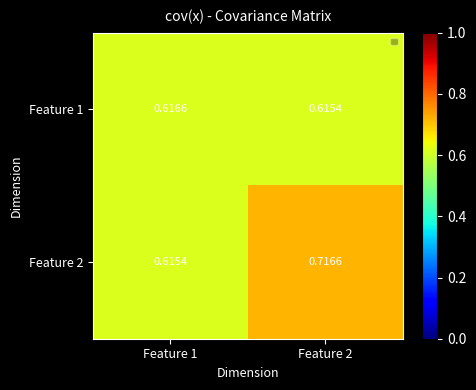

Is the value of Feature 2 at Feature 2 greater than the value of Feature 1 at Feature 1?

Yes